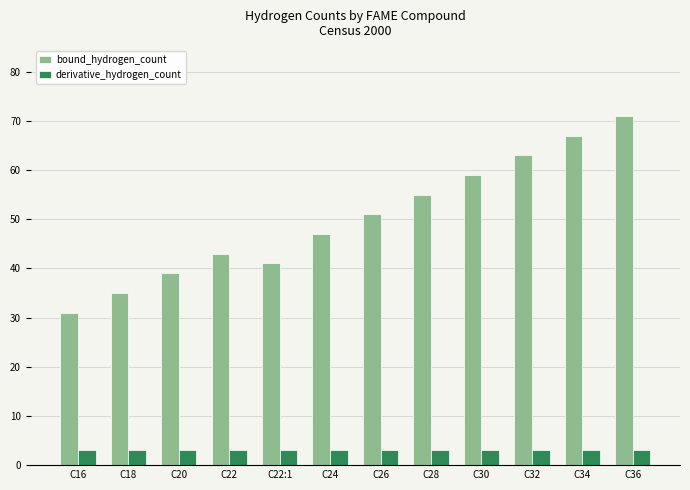

What is the approximate value of bound_hydrogen_count at C32?

63